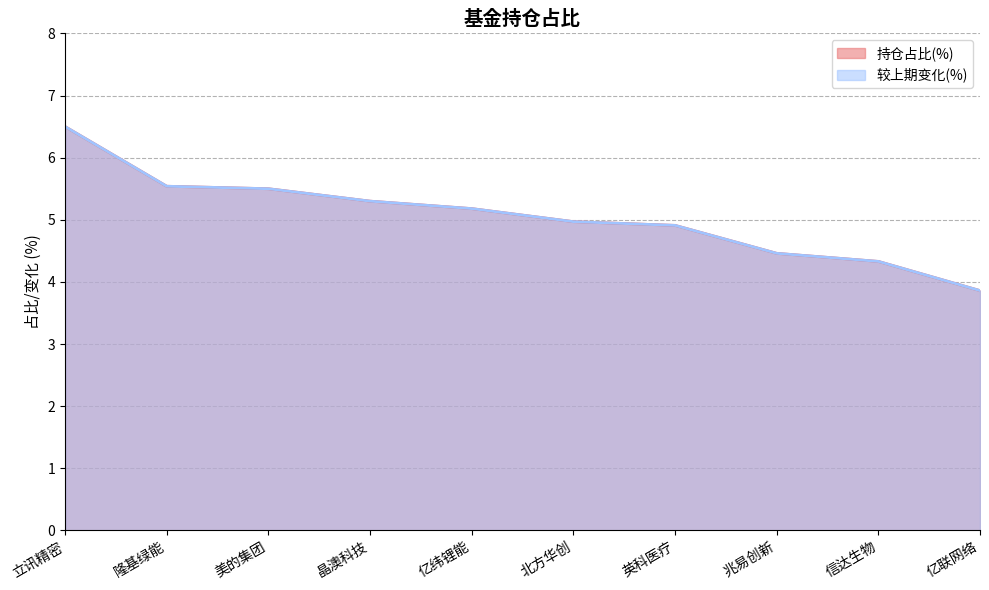

Does the chart have visible grid lines?

Yes